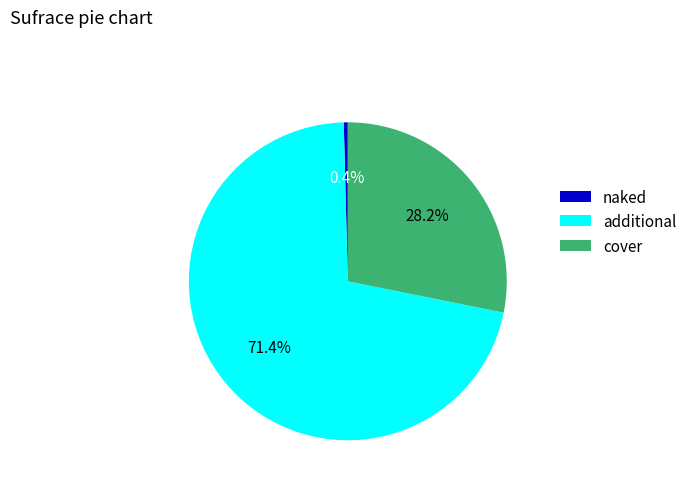

Rank the categories by value from highest to lowest.

additional, cover, naked